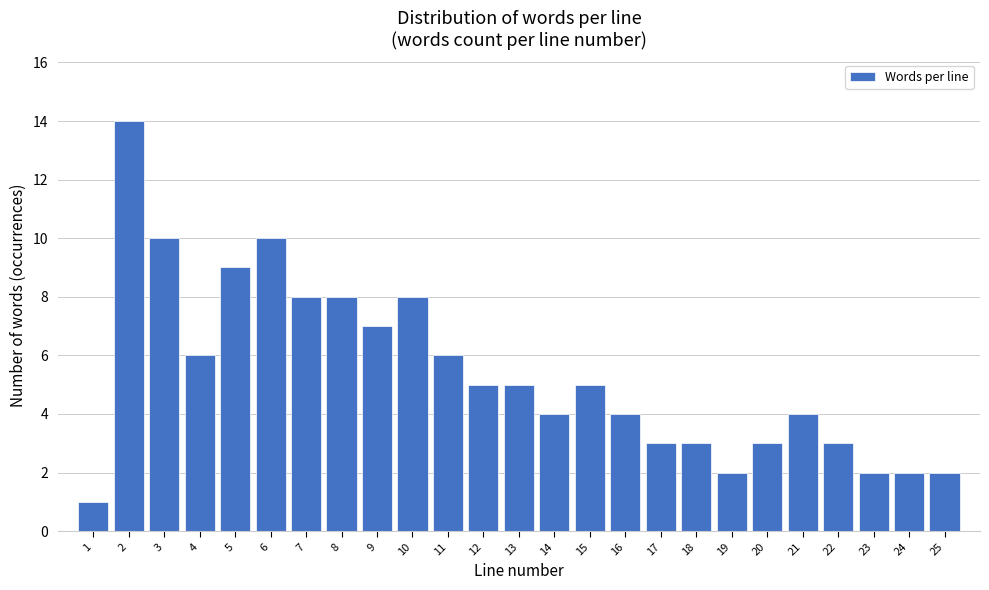

Reading left to right, extract all data points from this chart.

1=1	2=14	3=10	4=6	5=9	6=10	7=8	8=8	9=7	10=8	11=6	12=5	13=5	14=4	15=5	16=4	17=3	18=3	19=2	20=3	21=4	22=3	23=2	24=2	25=2